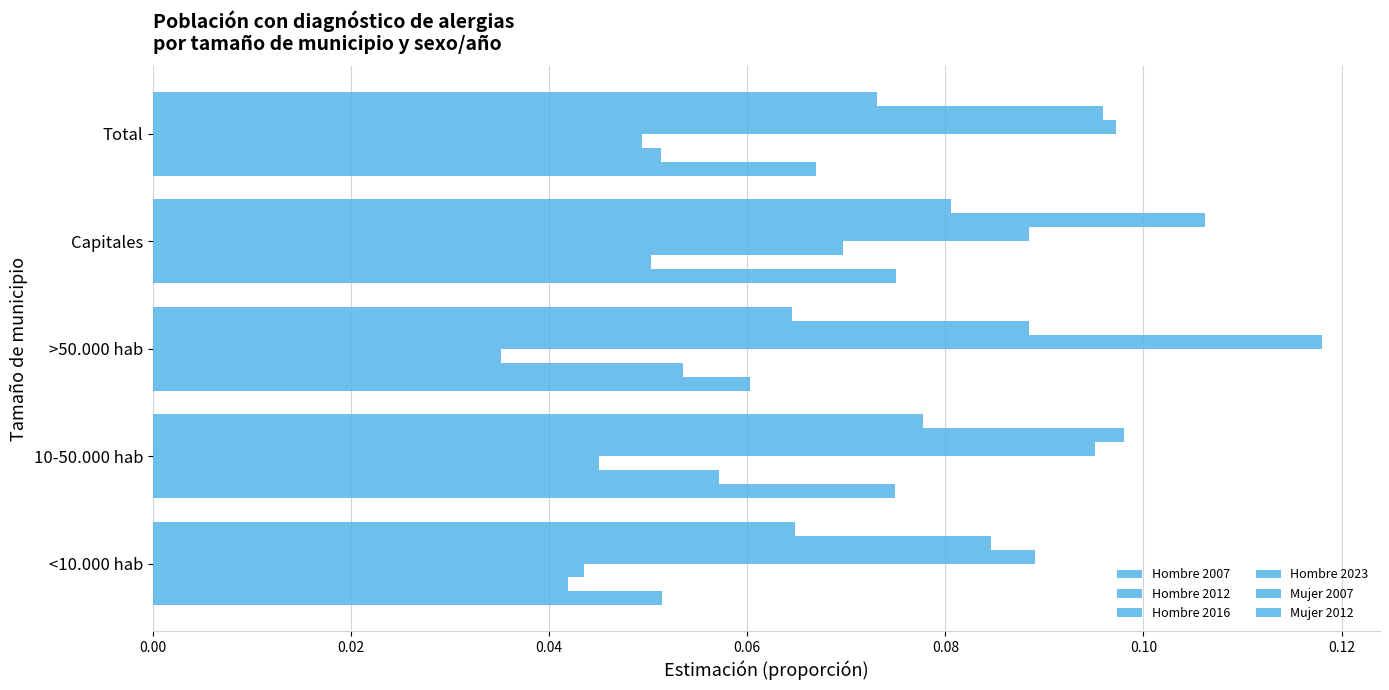

Reading left to right, transcribe all the data shown in this chart.

Hombre 2007: 0.1	0.1	0.1	0.1	0.1
Hombre 2012: 0.0	0.1	0.1	0.1	0.1
Hombre 2016: 0.0	0.0	0.0	0.1	0.0
Hombre 2023: 0.1	0.1	0.1	0.1	0.1
Mujer 2007: 0.1	0.1	0.1	0.1	0.1
Mujer 2012: 0.1	0.1	0.1	0.1	0.1